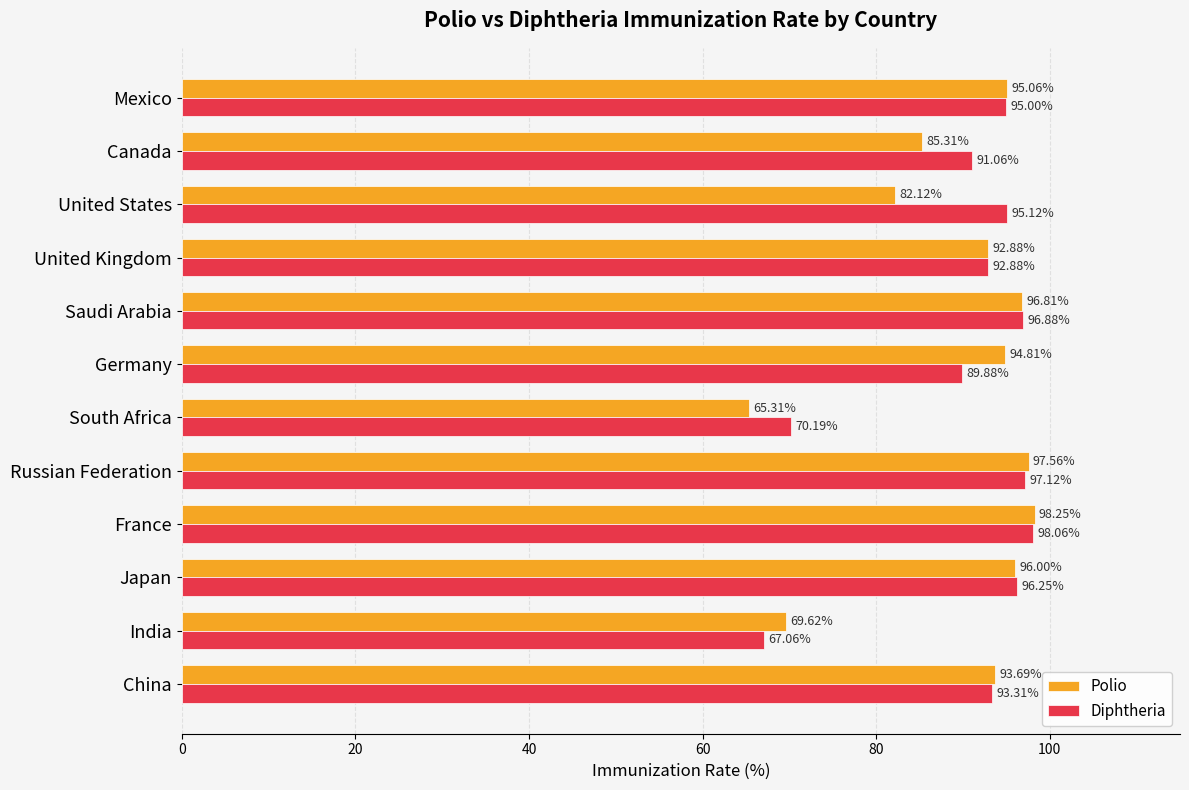

Where is Diphtheria nearest to the value 82?

Germany